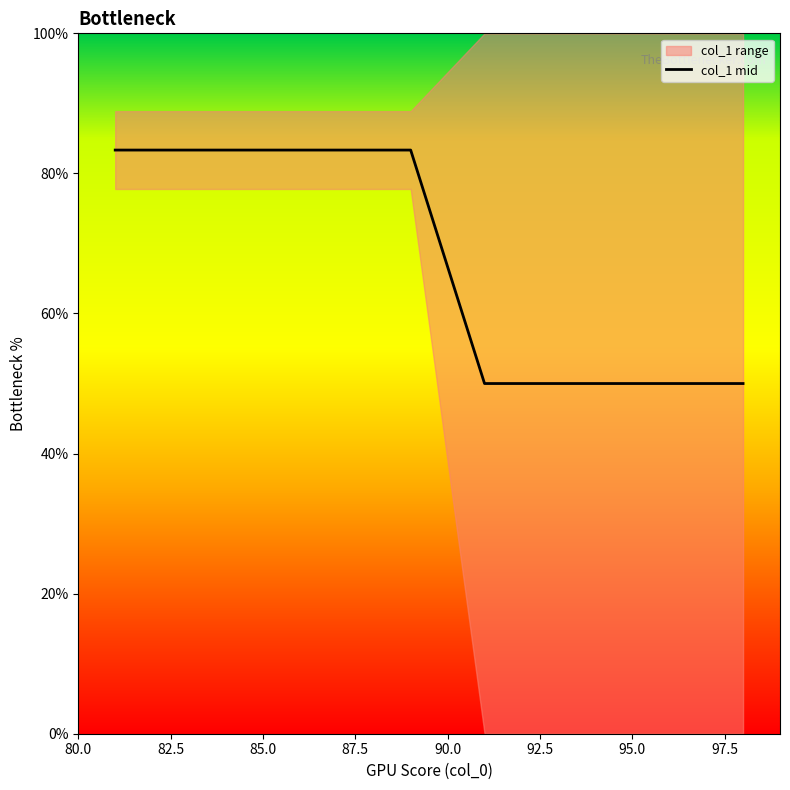

The value of col_1 mid at 85.0 is 83.3. True or false?

True